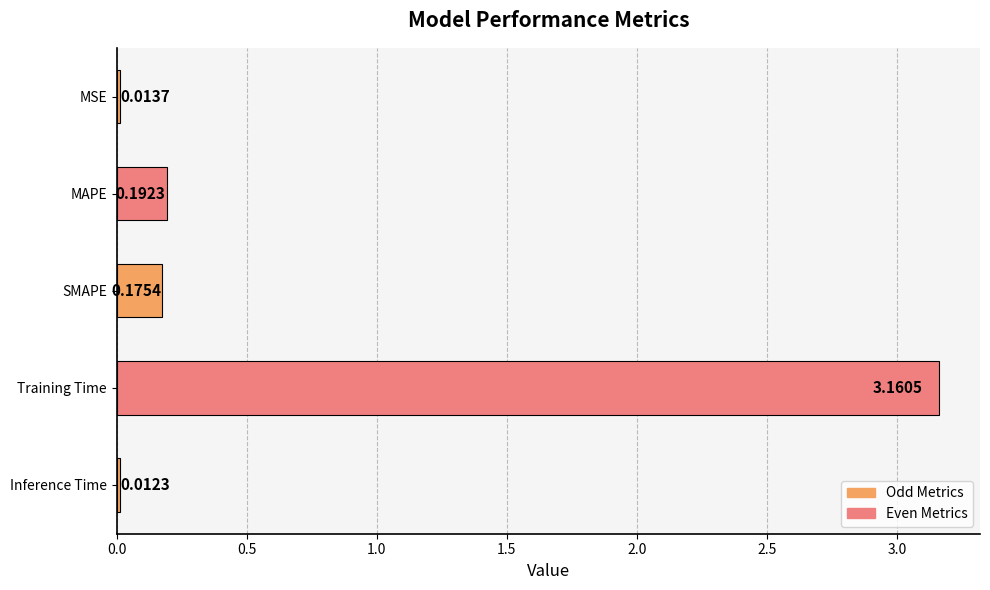

Which category has the highest value across all series?

Training Time